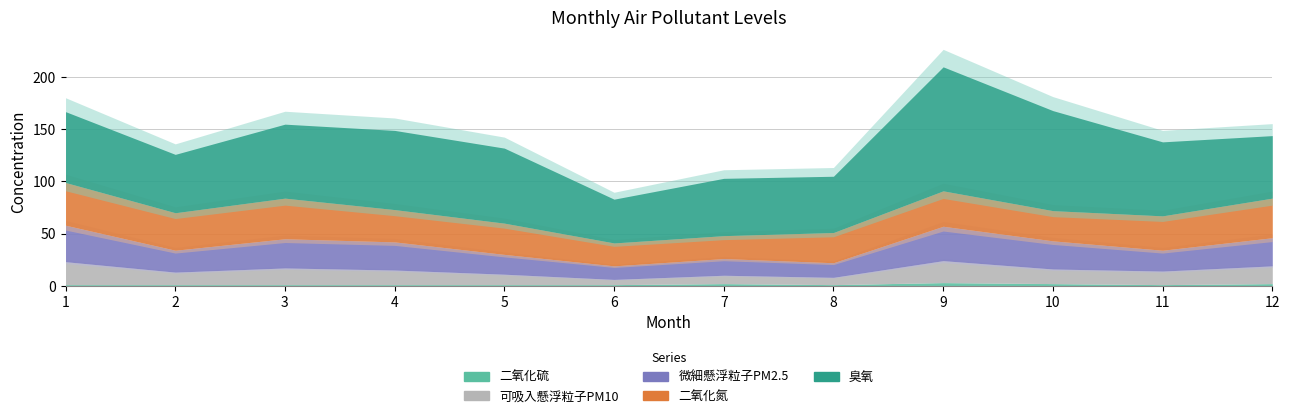

Read the 可吸入懸浮粒子PM10 value at 9, to the nearest 10.

20